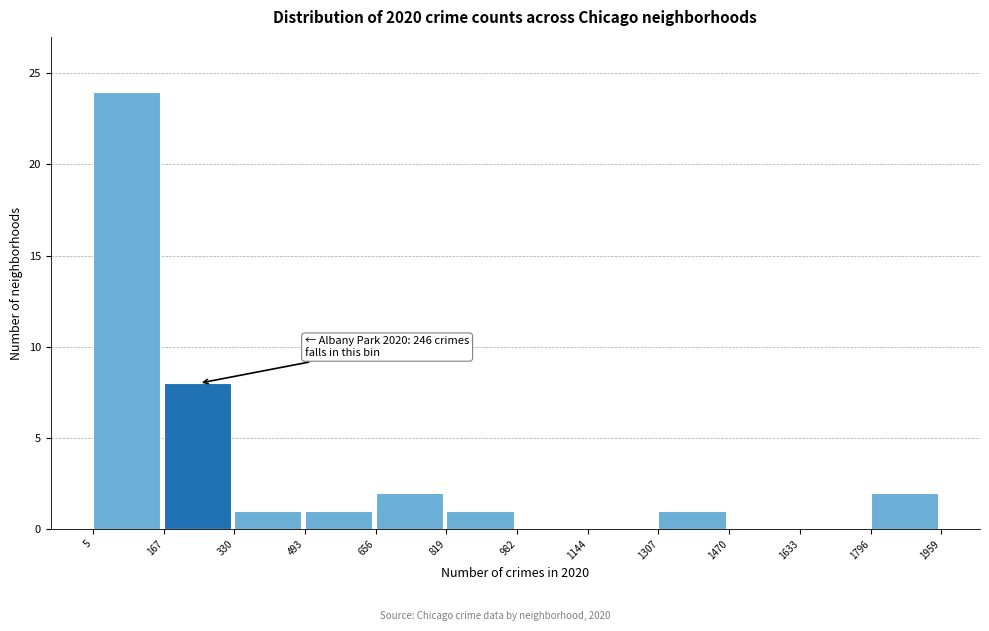

Which range on the x-axis has the tallest bar?

5 to 167